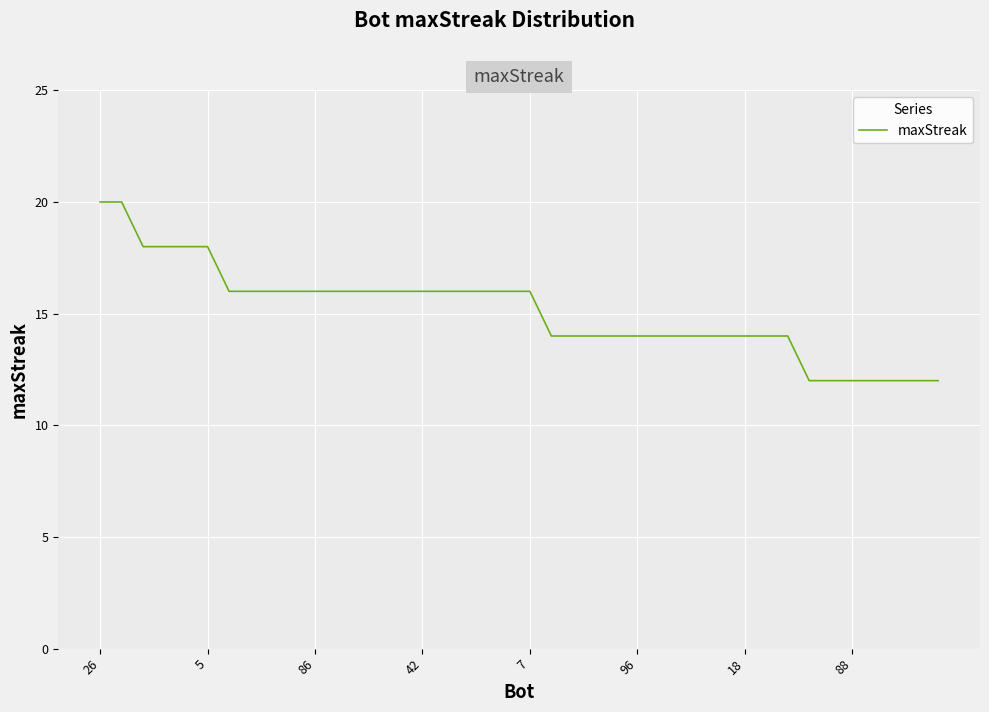

What is the minimum value shown in the chart?

12